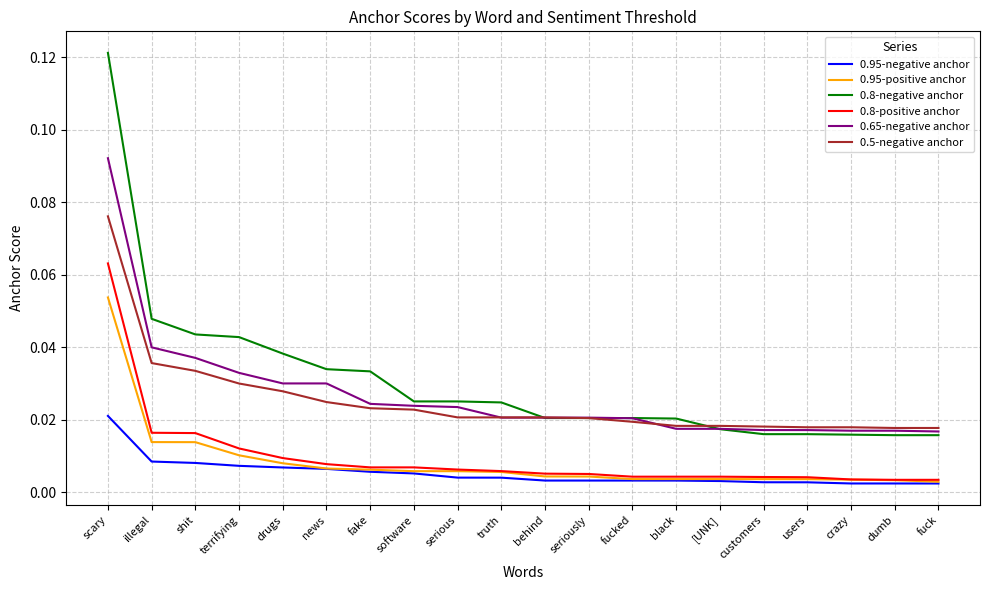

Is the value of 0.8-negative anchor at illegal greater than the value of 0.95-negative anchor at terrifying?

Yes